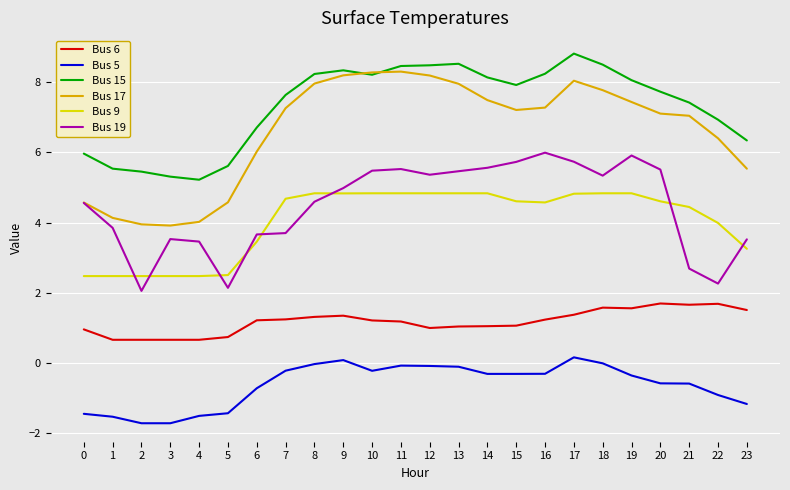

Between 16 and 17, which series saw the biggest shift?

Bus 17